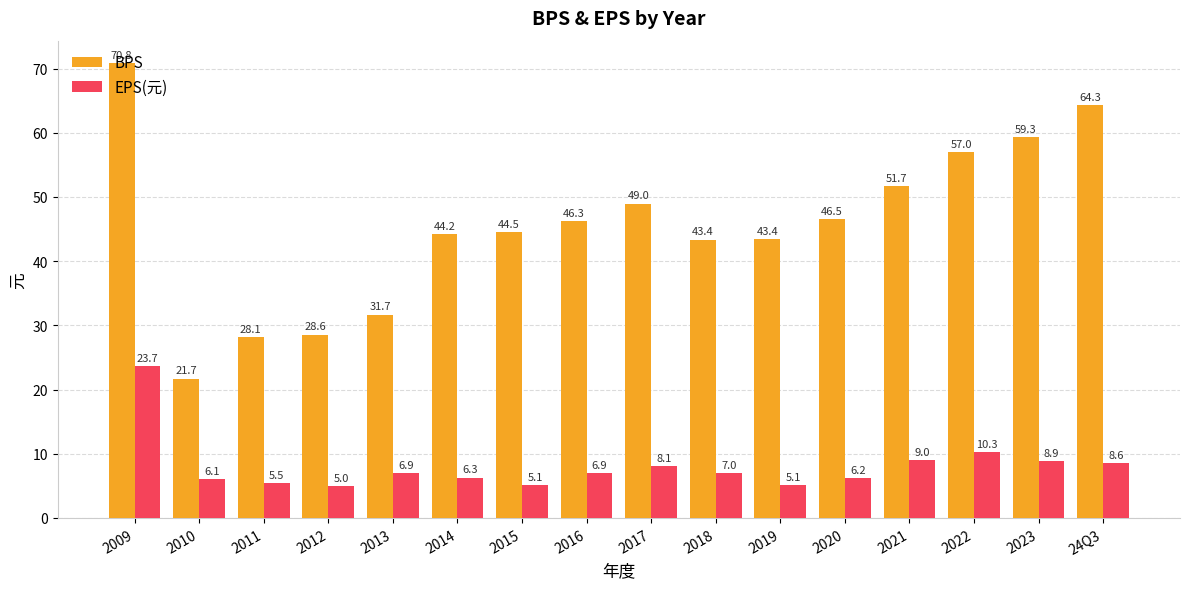

Which series has the largest total across all categories?

BPS